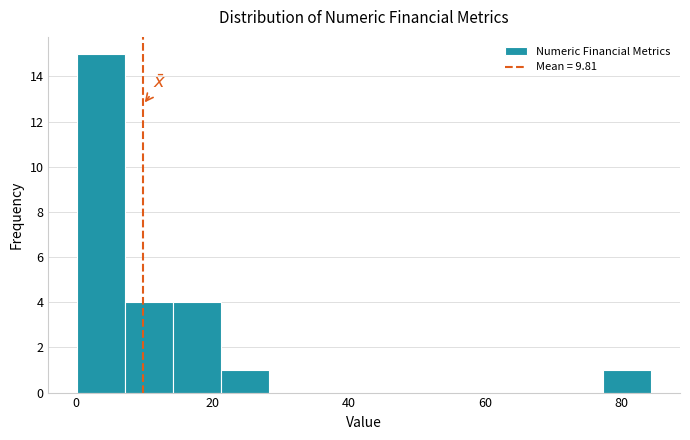

Read against the x-axis, roughly where is the centre of the tallest bar?

4